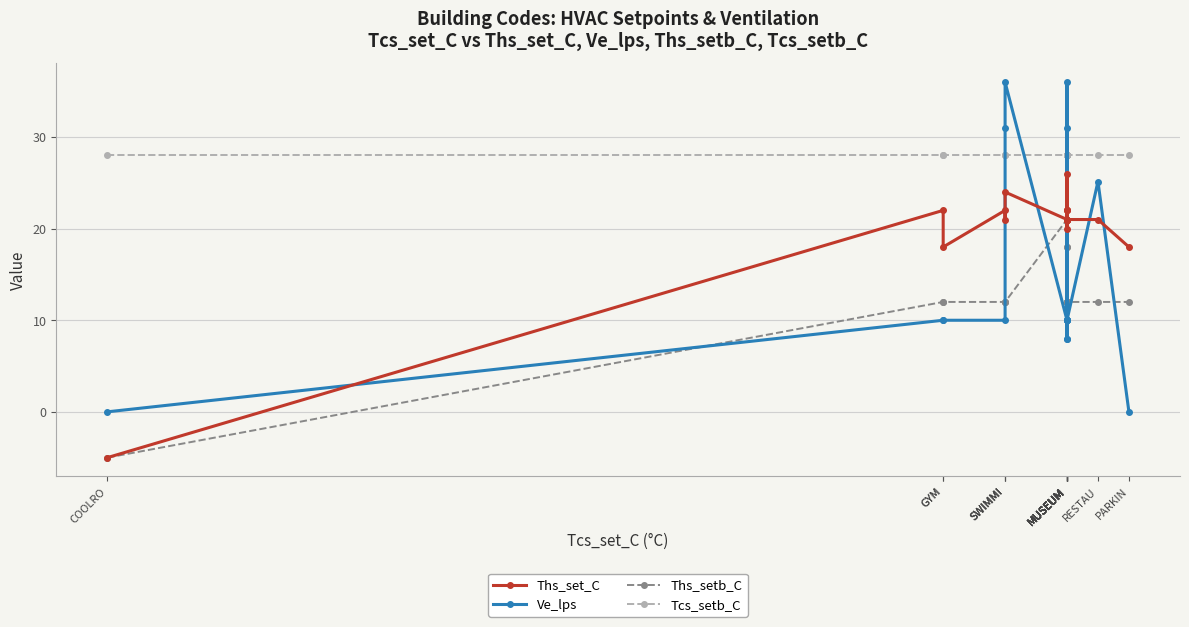

What is the label of the 12th point from the right?

MUSEUM